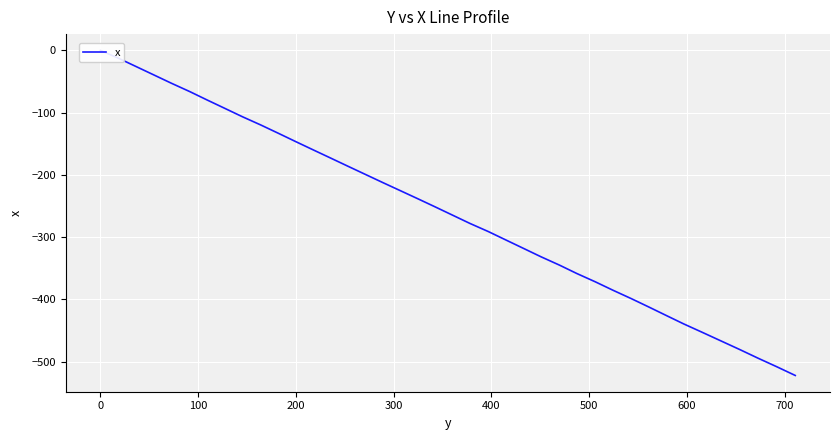

Is this an area chart (filled region under the line)?

No